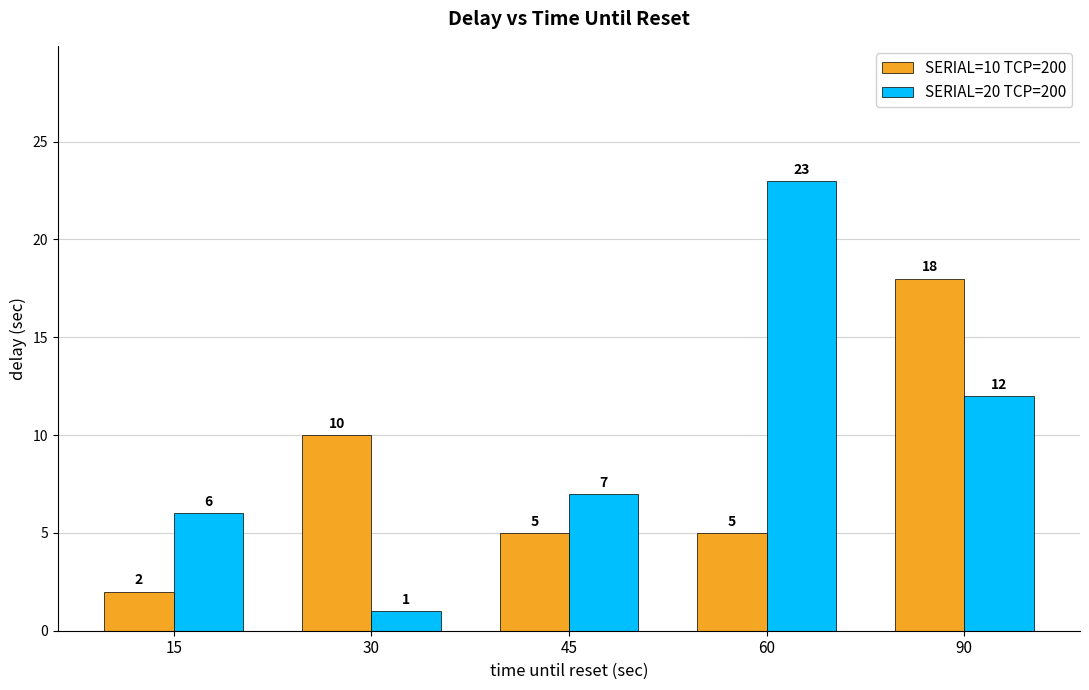

What is the minimum value for SERIAL=10 TCP=200?

2